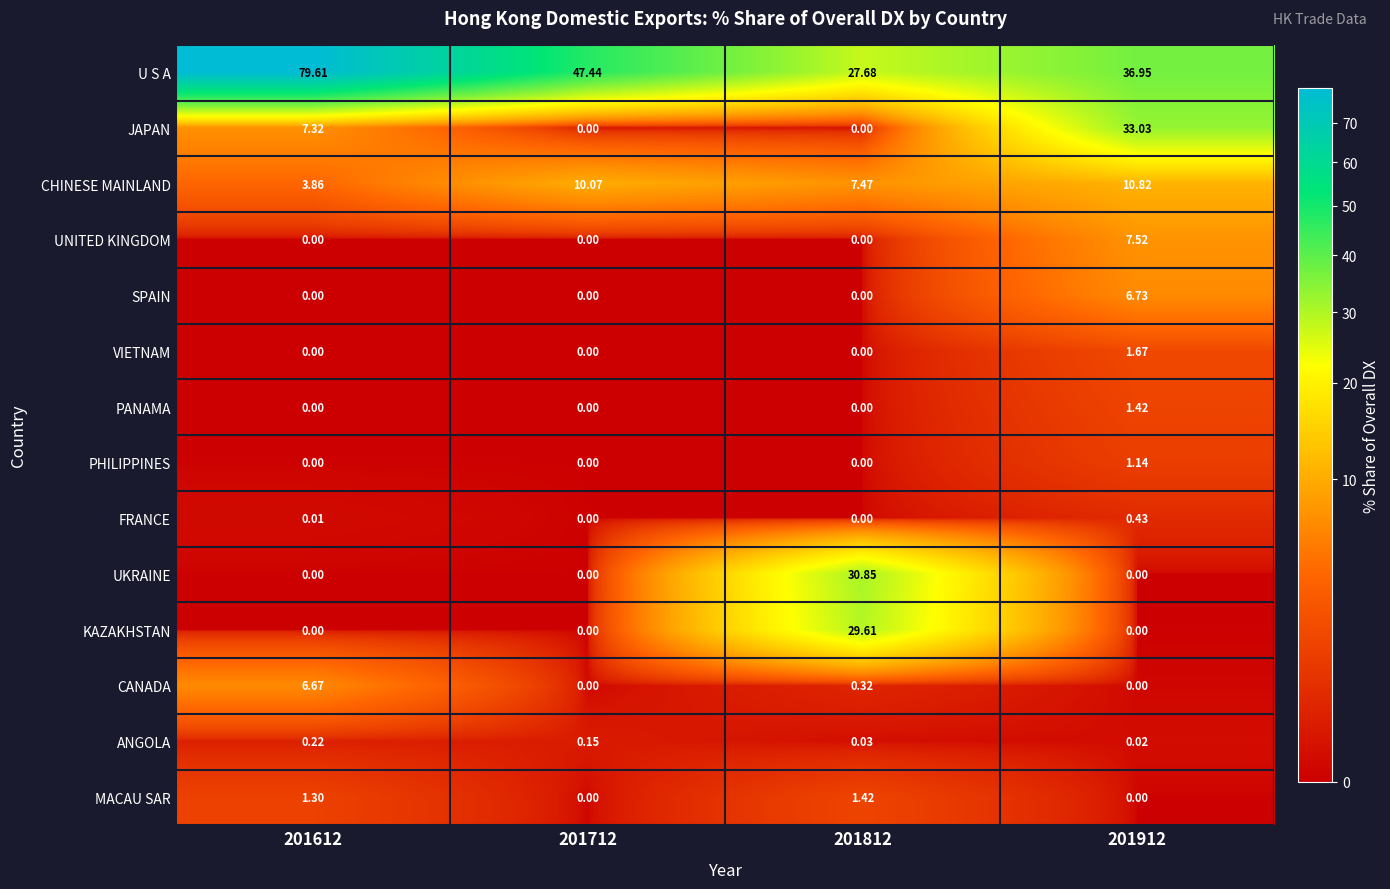

Which series has the largest range (max minus min)?

U S A